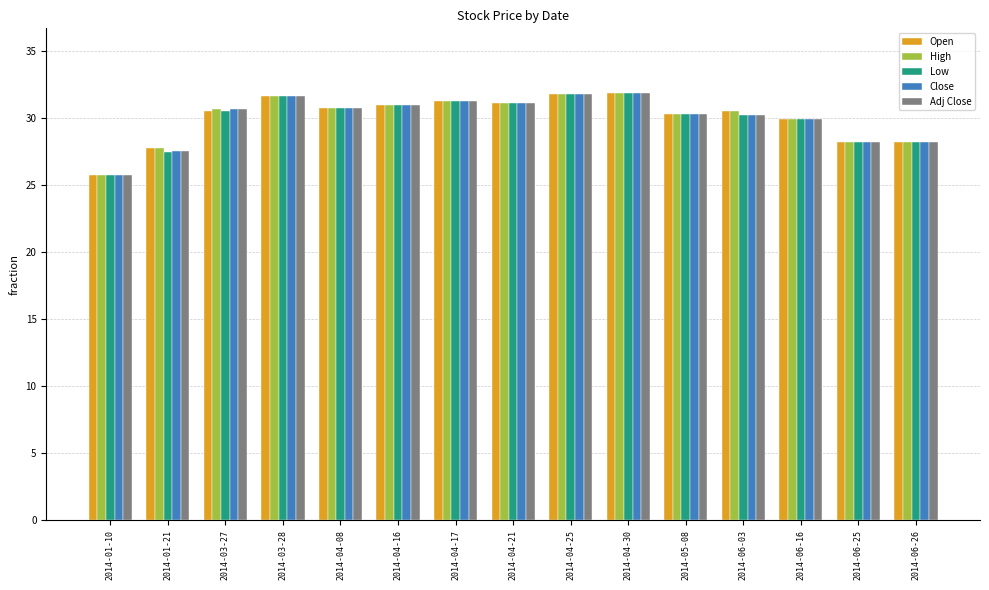

What position from the left is 2014-06-26?

15